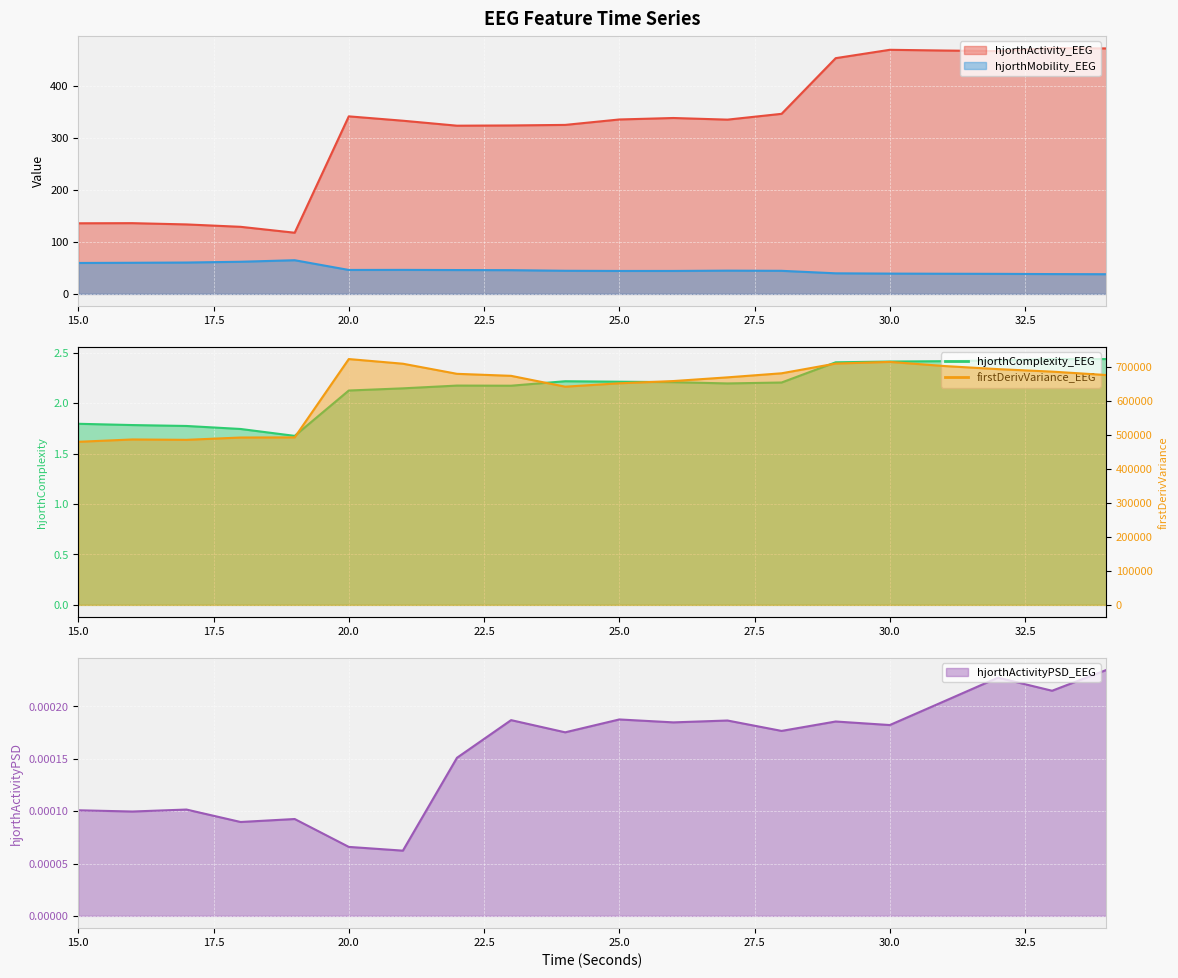

What is the value of the hjorthActivity_EEG point at the 1st from the left?

135.7